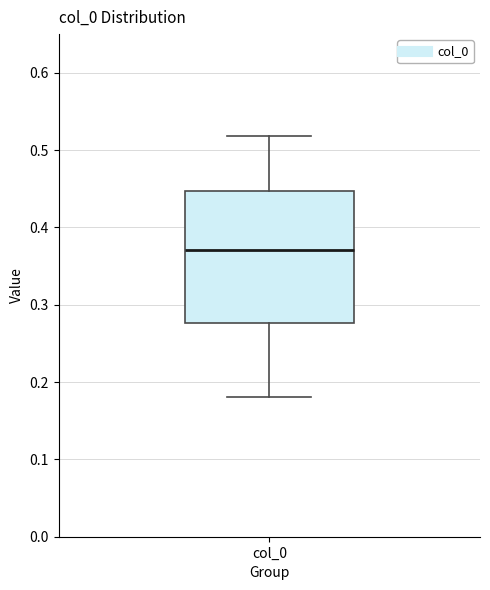

Read this box plot against the y-axis: the position of the median line, the range covered by the box, and the ends of both whiskers. The values are not printed on the chart, so give them approximately, as read against the axis.

median 0.37, box 0.28 to 0.45, whiskers 0.18 to 0.52